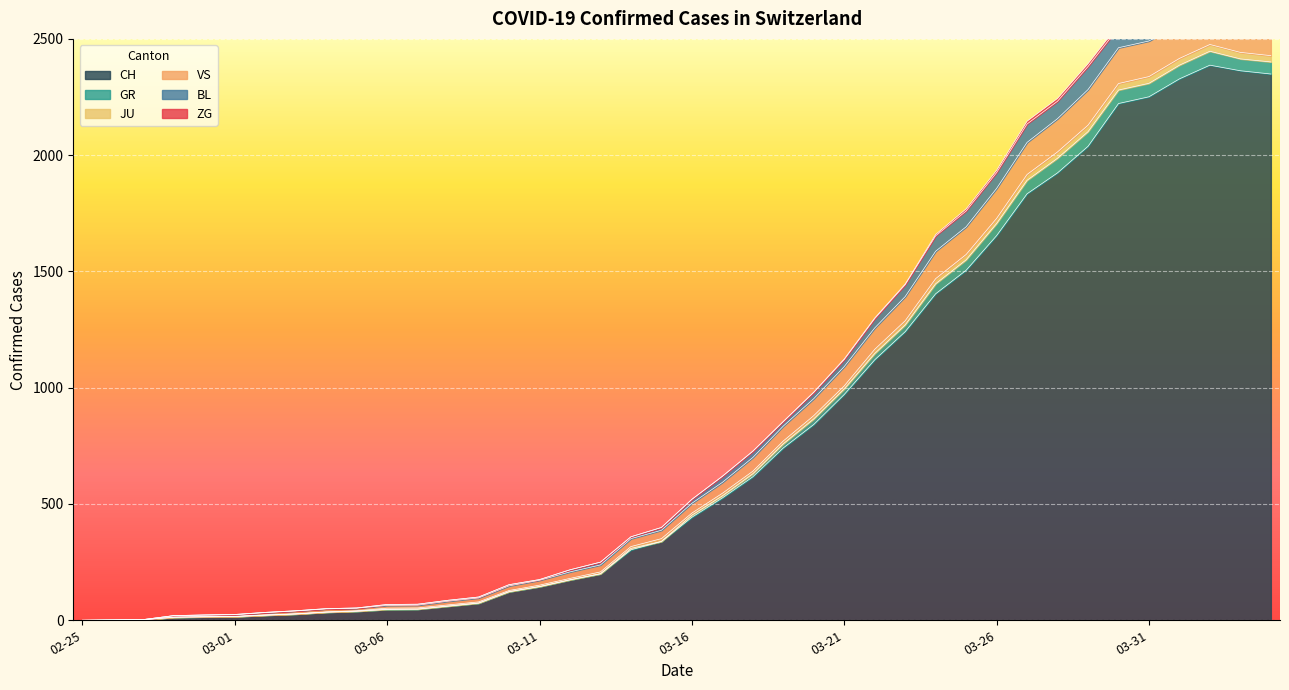

At which category is the sum across all series the highest?

2020-04-02